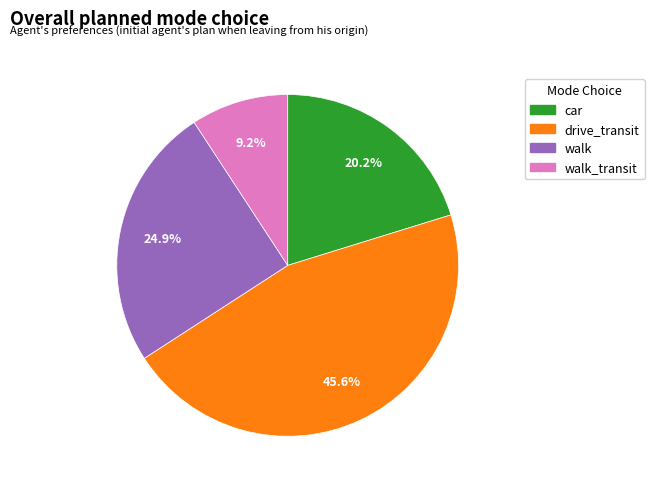

Count the number of slices in the pie.

4